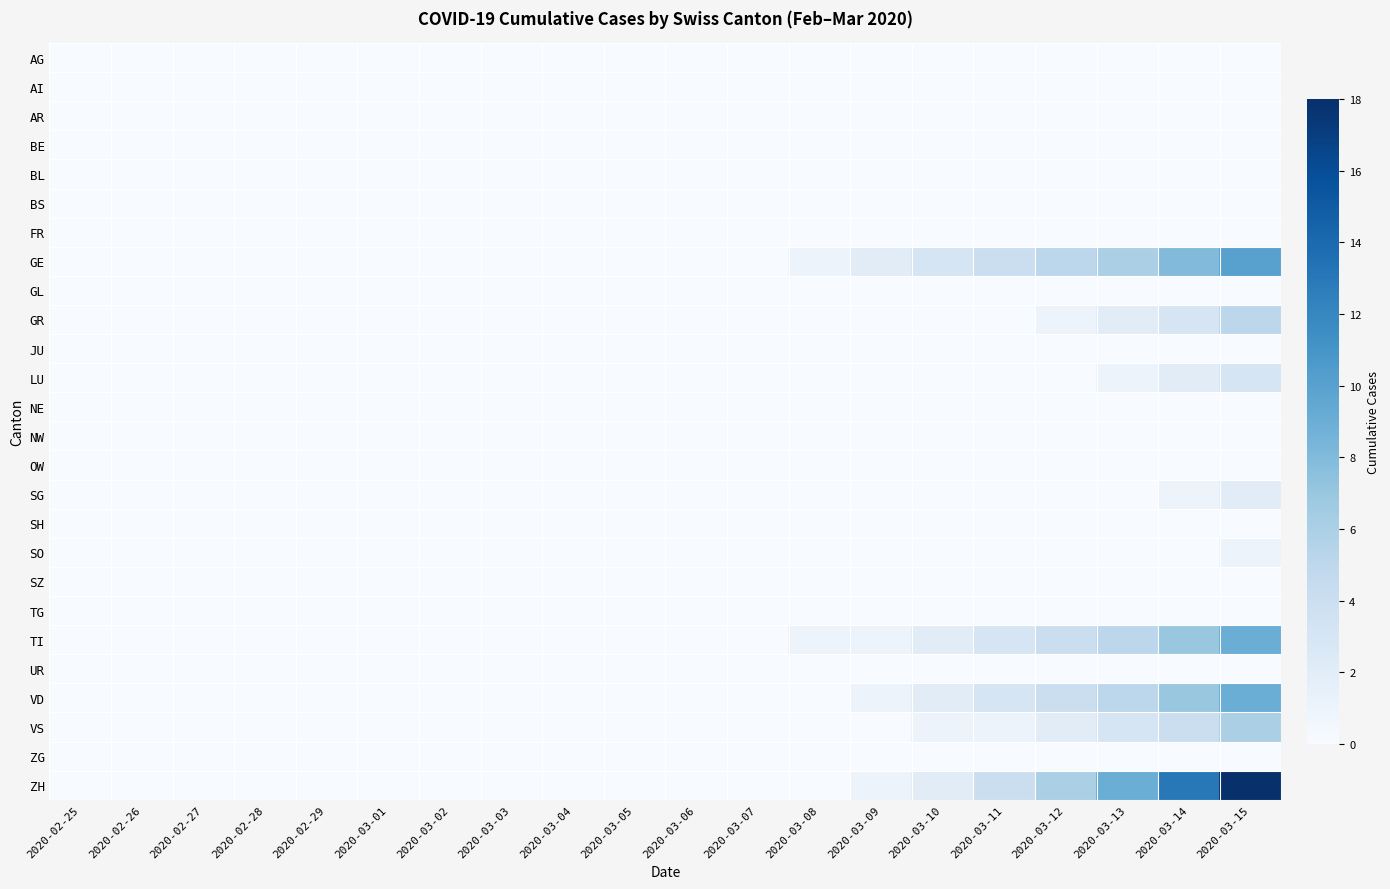

Reading left to right, what are all the values shown in this chart?

AG: 2020-02-25=0	2020-02-26=0	2020-02-27=0	2020-02-28=0	2020-02-29=0	2020-03-01=0	2020-03-02=0	2020-03-03=0	2020-03-04=0	2020-03-05=0	2020-03-06=0	2020-03-07=0	2020-03-08=0	2020-03-09=0	2020-03-10=0	2020-03-11=0	2020-03-12=0	2020-03-13=0	2020-03-14=0	2020-03-15=0
AI: 2020-02-25=0	2020-02-26=0	2020-02-27=0	2020-02-28=0	2020-02-29=0	2020-03-01=0	2020-03-02=0	2020-03-03=0	2020-03-04=0	2020-03-05=0	2020-03-06=0	2020-03-07=0	2020-03-08=0	2020-03-09=0	2020-03-10=0	2020-03-11=0	2020-03-12=0	2020-03-13=0	2020-03-14=0	2020-03-15=0
AR: 2020-02-25=0	2020-02-26=0	2020-02-27=0	2020-02-28=0	2020-02-29=0	2020-03-01=0	2020-03-02=0	2020-03-03=0	2020-03-04=0	2020-03-05=0	2020-03-06=0	2020-03-07=0	2020-03-08=0	2020-03-09=0	2020-03-10=0	2020-03-11=0	2020-03-12=0	2020-03-13=0	2020-03-14=0	2020-03-15=0
BE: 2020-02-25=0	2020-02-26=0	2020-02-27=0	2020-02-28=0	2020-02-29=0	2020-03-01=0	2020-03-02=0	2020-03-03=0	2020-03-04=0	2020-03-05=0	2020-03-06=0	2020-03-07=0	2020-03-08=0	2020-03-09=0	2020-03-10=0	2020-03-11=0	2020-03-12=0	2020-03-13=0	2020-03-14=0	2020-03-15=0
BL: 2020-02-25=0	2020-02-26=0	2020-02-27=0	2020-02-28=0	2020-02-29=0	2020-03-01=0	2020-03-02=0	2020-03-03=0	2020-03-04=0	2020-03-05=0	2020-03-06=0	2020-03-07=0	2020-03-08=0	2020-03-09=0	2020-03-10=0	2020-03-11=0	2020-03-12=0	2020-03-13=0	2020-03-14=0	2020-03-15=0
BS: 2020-02-25=0	2020-02-26=0	2020-02-27=0	2020-02-28=0	2020-02-29=0	2020-03-01=0	2020-03-02=0	2020-03-03=0	2020-03-04=0	2020-03-05=0	2020-03-06=0	2020-03-07=0	2020-03-08=0	2020-03-09=0	2020-03-10=0	2020-03-11=0	2020-03-12=0	2020-03-13=0	2020-03-14=0	2020-03-15=0
FR: 2020-02-25=0	2020-02-26=0	2020-02-27=0	2020-02-28=0	2020-02-29=0	2020-03-01=0	2020-03-02=0	2020-03-03=0	2020-03-04=0	2020-03-05=0	2020-03-06=0	2020-03-07=0	2020-03-08=0	2020-03-09=0	2020-03-10=0	2020-03-11=0	2020-03-12=0	2020-03-13=0	2020-03-14=0	2020-03-15=0
GE: 2020-02-25=0	2020-02-26=0	2020-02-27=0	2020-02-28=0	2020-02-29=0	2020-03-01=0	2020-03-02=0	2020-03-03=0	2020-03-04=0	2020-03-05=0	2020-03-06=0	2020-03-07=0	2020-03-08=1	2020-03-09=2	2020-03-10=3	2020-03-11=4	2020-03-12=5	2020-03-13=6	2020-03-14=8	2020-03-15=10
GL: 2020-02-25=0	2020-02-26=0	2020-02-27=0	2020-02-28=0	2020-02-29=0	2020-03-01=0	2020-03-02=0	2020-03-03=0	2020-03-04=0	2020-03-05=0	2020-03-06=0	2020-03-07=0	2020-03-08=0	2020-03-09=0	2020-03-10=0	2020-03-11=0	2020-03-12=0	2020-03-13=0	2020-03-14=0	2020-03-15=0
GR: 2020-02-25=0	2020-02-26=0	2020-02-27=0	2020-02-28=0	2020-02-29=0	2020-03-01=0	2020-03-02=0	2020-03-03=0	2020-03-04=0	2020-03-05=0	2020-03-06=0	2020-03-07=0	2020-03-08=0	2020-03-09=0	2020-03-10=0	2020-03-11=0	2020-03-12=1	2020-03-13=2	2020-03-14=3	2020-03-15=5
JU: 2020-02-25=0	2020-02-26=0	2020-02-27=0	2020-02-28=0	2020-02-29=0	2020-03-01=0	2020-03-02=0	2020-03-03=0	2020-03-04=0	2020-03-05=0	2020-03-06=0	2020-03-07=0	2020-03-08=0	2020-03-09=0	2020-03-10=0	2020-03-11=0	2020-03-12=0	2020-03-13=0	2020-03-14=0	2020-03-15=0
LU: 2020-02-25=0	2020-02-26=0	2020-02-27=0	2020-02-28=0	2020-02-29=0	2020-03-01=0	2020-03-02=0	2020-03-03=0	2020-03-04=0	2020-03-05=0	2020-03-06=0	2020-03-07=0	2020-03-08=0	2020-03-09=0	2020-03-10=0	2020-03-11=0	2020-03-12=0	2020-03-13=1	2020-03-14=2	2020-03-15=3
NE: 2020-02-25=0	2020-02-26=0	2020-02-27=0	2020-02-28=0	2020-02-29=0	2020-03-01=0	2020-03-02=0	2020-03-03=0	2020-03-04=0	2020-03-05=0	2020-03-06=0	2020-03-07=0	2020-03-08=0	2020-03-09=0	2020-03-10=0	2020-03-11=0	2020-03-12=0	2020-03-13=0	2020-03-14=0	2020-03-15=0
NW: 2020-02-25=0	2020-02-26=0	2020-02-27=0	2020-02-28=0	2020-02-29=0	2020-03-01=0	2020-03-02=0	2020-03-03=0	2020-03-04=0	2020-03-05=0	2020-03-06=0	2020-03-07=0	2020-03-08=0	2020-03-09=0	2020-03-10=0	2020-03-11=0	2020-03-12=0	2020-03-13=0	2020-03-14=0	2020-03-15=0
OW: 2020-02-25=0	2020-02-26=0	2020-02-27=0	2020-02-28=0	2020-02-29=0	2020-03-01=0	2020-03-02=0	2020-03-03=0	2020-03-04=0	2020-03-05=0	2020-03-06=0	2020-03-07=0	2020-03-08=0	2020-03-09=0	2020-03-10=0	2020-03-11=0	2020-03-12=0	2020-03-13=0	2020-03-14=0	2020-03-15=0
SG: 2020-02-25=0	2020-02-26=0	2020-02-27=0	2020-02-28=0	2020-02-29=0	2020-03-01=0	2020-03-02=0	2020-03-03=0	2020-03-04=0	2020-03-05=0	2020-03-06=0	2020-03-07=0	2020-03-08=0	2020-03-09=0	2020-03-10=0	2020-03-11=0	2020-03-12=0	2020-03-13=0	2020-03-14=1	2020-03-15=2
SH: 2020-02-25=0	2020-02-26=0	2020-02-27=0	2020-02-28=0	2020-02-29=0	2020-03-01=0	2020-03-02=0	2020-03-03=0	2020-03-04=0	2020-03-05=0	2020-03-06=0	2020-03-07=0	2020-03-08=0	2020-03-09=0	2020-03-10=0	2020-03-11=0	2020-03-12=0	2020-03-13=0	2020-03-14=0	2020-03-15=0
SO: 2020-02-25=0	2020-02-26=0	2020-02-27=0	2020-02-28=0	2020-02-29=0	2020-03-01=0	2020-03-02=0	2020-03-03=0	2020-03-04=0	2020-03-05=0	2020-03-06=0	2020-03-07=0	2020-03-08=0	2020-03-09=0	2020-03-10=0	2020-03-11=0	2020-03-12=0	2020-03-13=0	2020-03-14=0	2020-03-15=1
SZ: 2020-02-25=0	2020-02-26=0	2020-02-27=0	2020-02-28=0	2020-02-29=0	2020-03-01=0	2020-03-02=0	2020-03-03=0	2020-03-04=0	2020-03-05=0	2020-03-06=0	2020-03-07=0	2020-03-08=0	2020-03-09=0	2020-03-10=0	2020-03-11=0	2020-03-12=0	2020-03-13=0	2020-03-14=0	2020-03-15=0
TG: 2020-02-25=0	2020-02-26=0	2020-02-27=0	2020-02-28=0	2020-02-29=0	2020-03-01=0	2020-03-02=0	2020-03-03=0	2020-03-04=0	2020-03-05=0	2020-03-06=0	2020-03-07=0	2020-03-08=0	2020-03-09=0	2020-03-10=0	2020-03-11=0	2020-03-12=0	2020-03-13=0	2020-03-14=0	2020-03-15=0
TI: 2020-02-25=0	2020-02-26=0	2020-02-27=0	2020-02-28=0	2020-02-29=0	2020-03-01=0	2020-03-02=0	2020-03-03=0	2020-03-04=0	2020-03-05=0	2020-03-06=0	2020-03-07=0	2020-03-08=1	2020-03-09=1	2020-03-10=2	2020-03-11=3	2020-03-12=4	2020-03-13=5	2020-03-14=7	2020-03-15=9
UR: 2020-02-25=0	2020-02-26=0	2020-02-27=0	2020-02-28=0	2020-02-29=0	2020-03-01=0	2020-03-02=0	2020-03-03=0	2020-03-04=0	2020-03-05=0	2020-03-06=0	2020-03-07=0	2020-03-08=0	2020-03-09=0	2020-03-10=0	2020-03-11=0	2020-03-12=0	2020-03-13=0	2020-03-14=0	2020-03-15=0
VD: 2020-02-25=0	2020-02-26=0	2020-02-27=0	2020-02-28=0	2020-02-29=0	2020-03-01=0	2020-03-02=0	2020-03-03=0	2020-03-04=0	2020-03-05=0	2020-03-06=0	2020-03-07=0	2020-03-08=0	2020-03-09=1	2020-03-10=2	2020-03-11=3	2020-03-12=4	2020-03-13=5	2020-03-14=7	2020-03-15=9
VS: 2020-02-25=0	2020-02-26=0	2020-02-27=0	2020-02-28=0	2020-02-29=0	2020-03-01=0	2020-03-02=0	2020-03-03=0	2020-03-04=0	2020-03-05=0	2020-03-06=0	2020-03-07=0	2020-03-08=0	2020-03-09=0	2020-03-10=1	2020-03-11=1	2020-03-12=2	2020-03-13=3	2020-03-14=4	2020-03-15=6
ZG: 2020-02-25=0	2020-02-26=0	2020-02-27=0	2020-02-28=0	2020-02-29=0	2020-03-01=0	2020-03-02=0	2020-03-03=0	2020-03-04=0	2020-03-05=0	2020-03-06=0	2020-03-07=0	2020-03-08=0	2020-03-09=0	2020-03-10=0	2020-03-11=0	2020-03-12=0	2020-03-13=0	2020-03-14=0	2020-03-15=0
ZH: 2020-02-25=0	2020-02-26=0	2020-02-27=0	2020-02-28=0	2020-02-29=0	2020-03-01=0	2020-03-02=0	2020-03-03=0	2020-03-04=0	2020-03-05=0	2020-03-06=0	2020-03-07=0	2020-03-08=0	2020-03-09=1	2020-03-10=2	2020-03-11=4	2020-03-12=6	2020-03-13=9	2020-03-14=13	2020-03-15=18